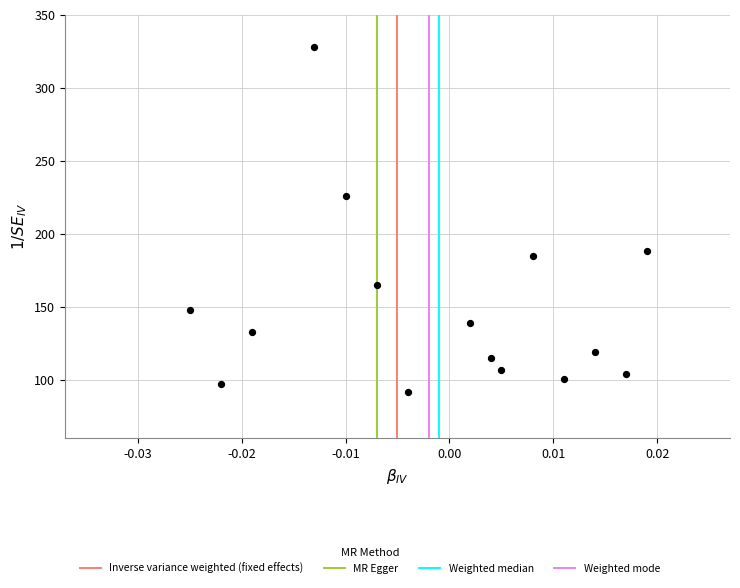

What Y value in the scatter plot is closest to 210?

226